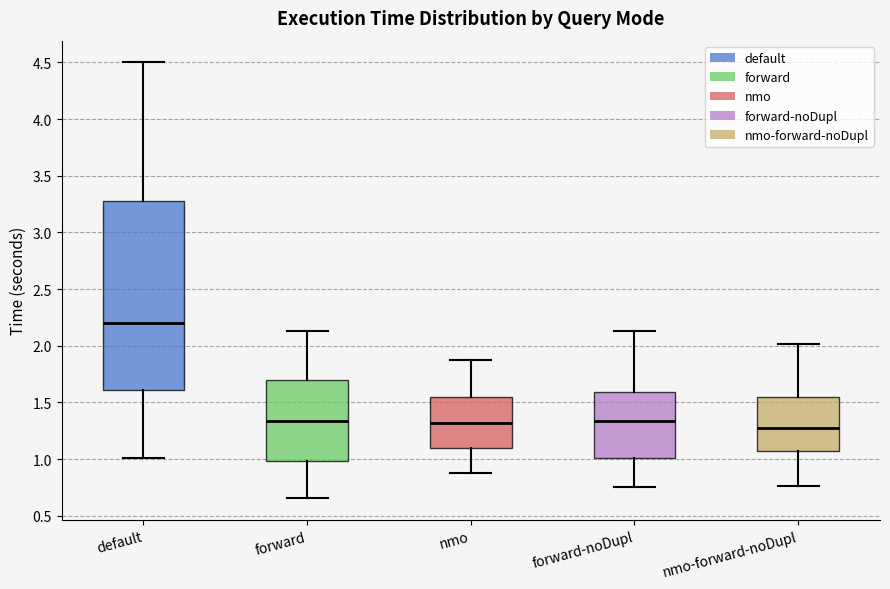

Which box has the highest median line?

default